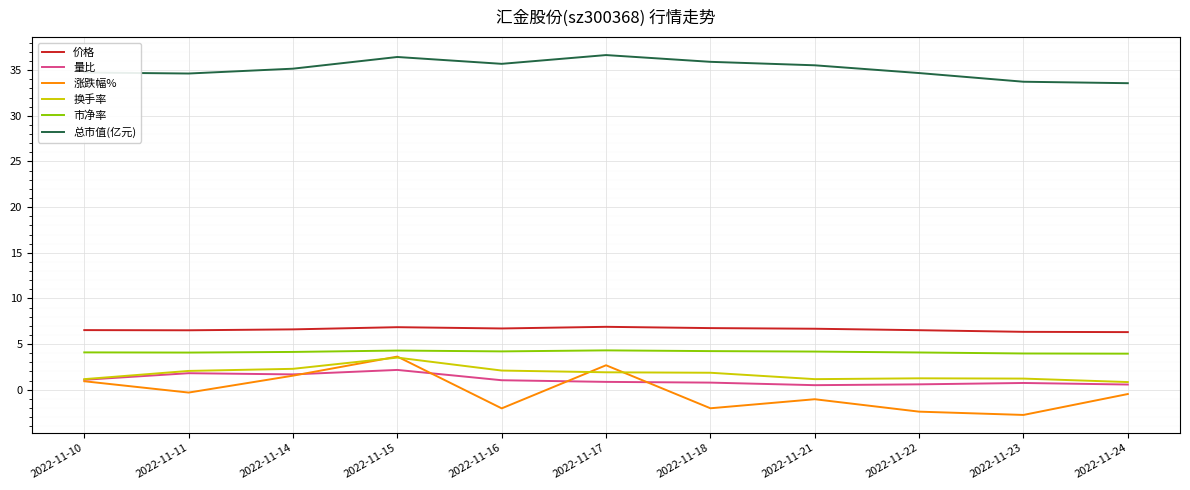

What is the average value of the 市净率 series?

4.1